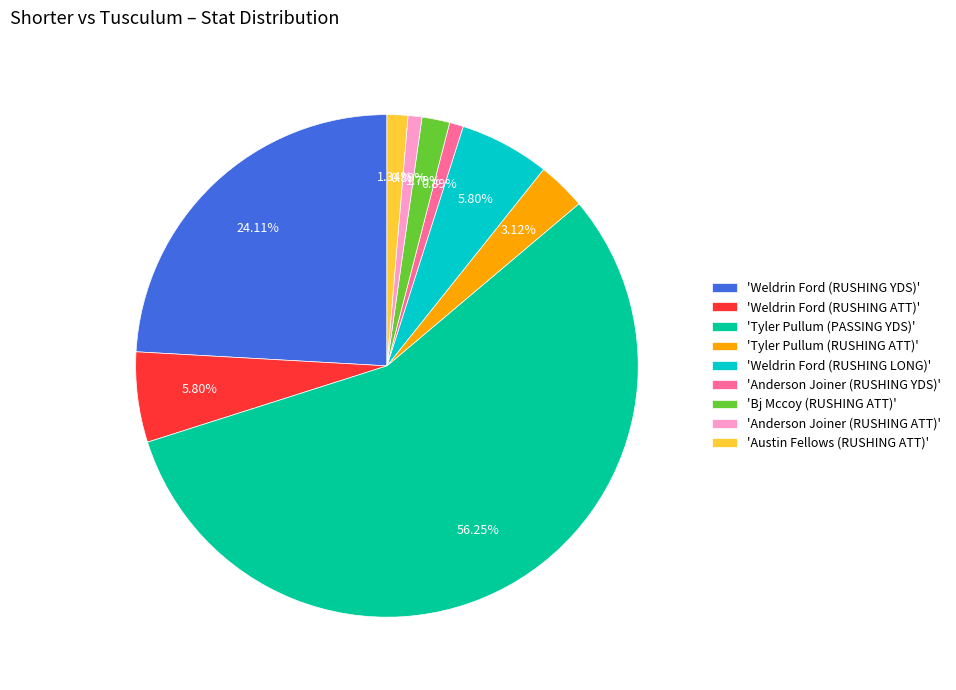

Do 'Weldrin Ford (RUSHING YDS)' and 'Anderson Joiner (RUSHING YDS)' together represent more than half of the pie?

No